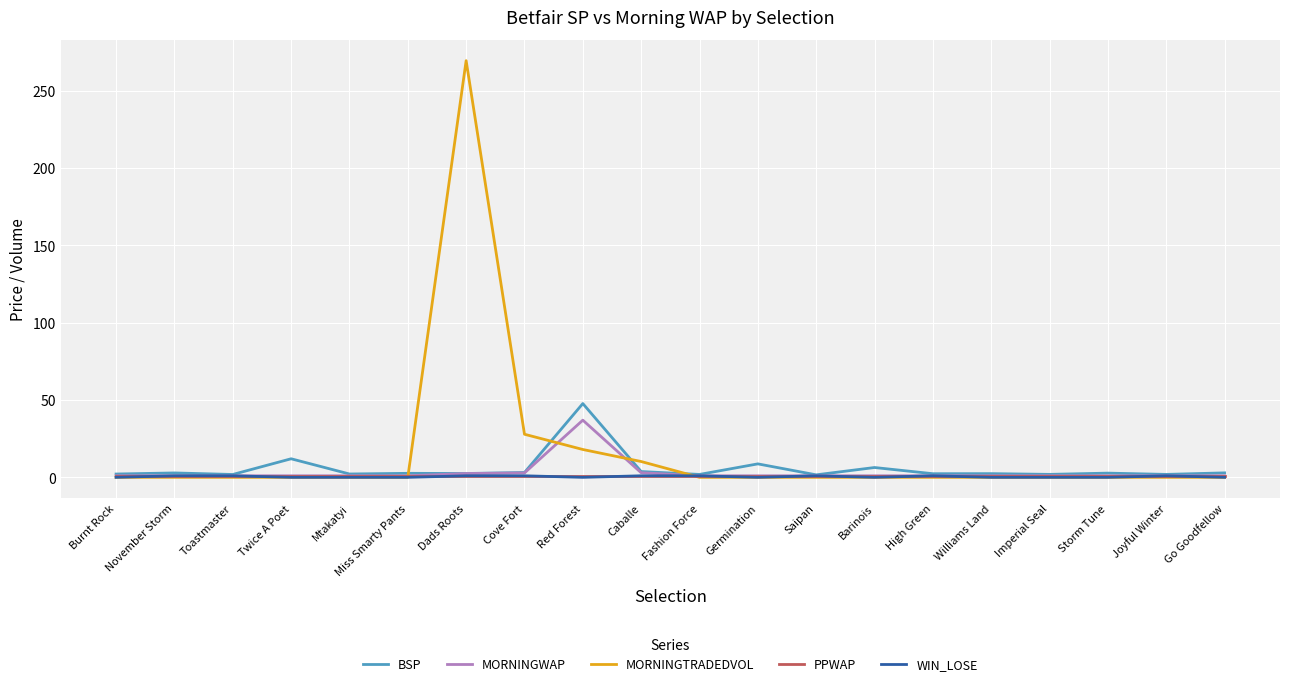

Where is MORNINGTRADEDVOL nearest to the value 134?

Cove Fort